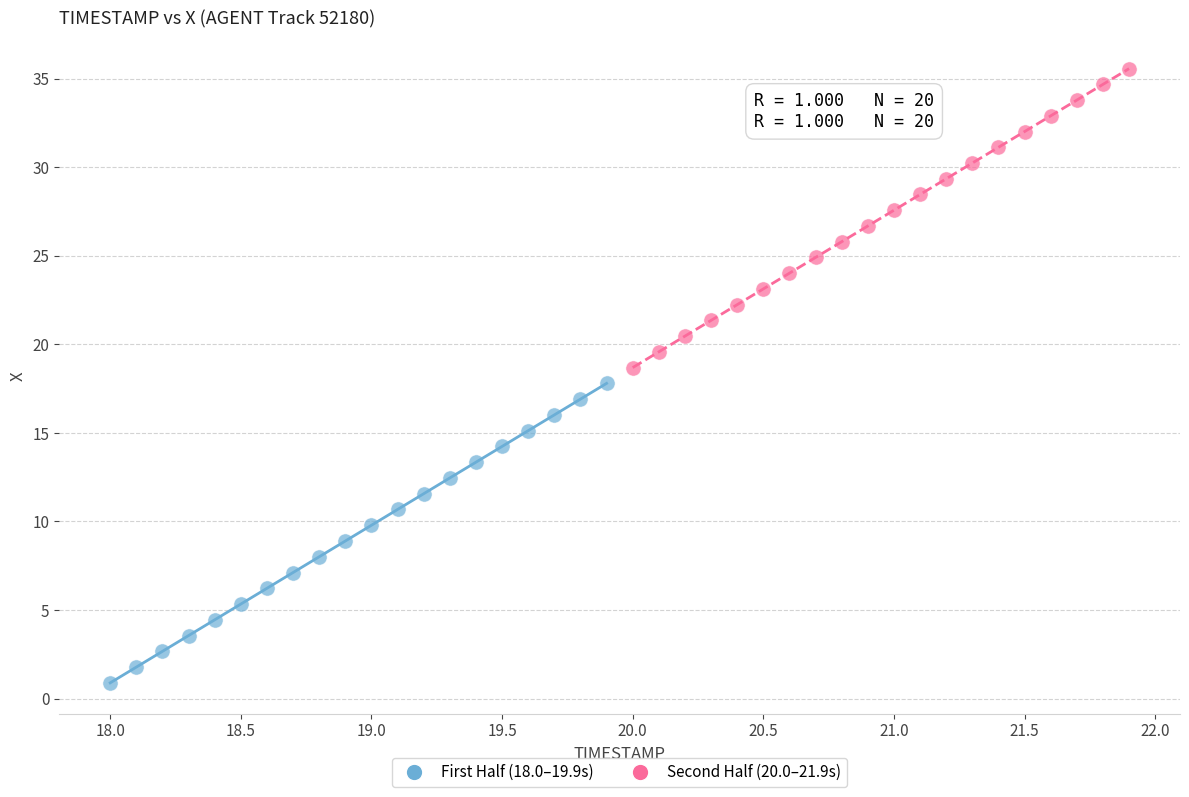

Which series has the widest spread of Y values?

First Half (18.0–19.9s)